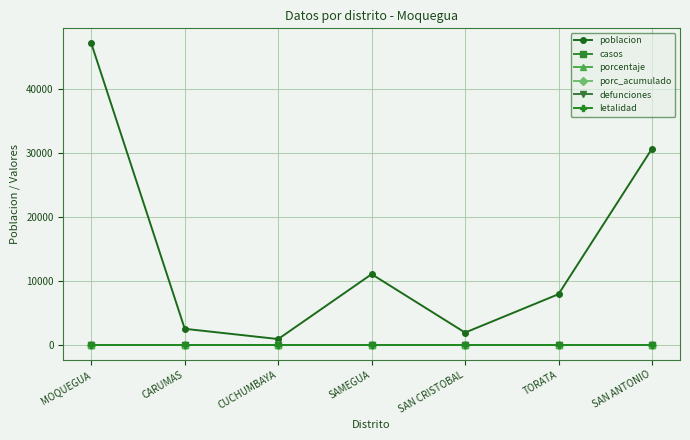

Reading left to right, list all the values displayed in this chart.

poblacion: MOQUEGUA=47093	CARUMAS=2473	CUCHUMBAYA=870	SAMEGUA=11015	SAN CRISTOBAL=1881	TORATA=7886	SAN ANTONIO=30623
casos: MOQUEGUA=0	CARUMAS=0	CUCHUMBAYA=0	SAMEGUA=0	SAN CRISTOBAL=0	TORATA=0	SAN ANTONIO=0
porcentaje: MOQUEGUA=0	CARUMAS=0	CUCHUMBAYA=0	SAMEGUA=0	SAN CRISTOBAL=0	TORATA=0	SAN ANTONIO=0
porc_acumulado: MOQUEGUA=0	CARUMAS=0	CUCHUMBAYA=0	SAMEGUA=0	SAN CRISTOBAL=0	TORATA=0	SAN ANTONIO=0
defunciones: MOQUEGUA=0	CARUMAS=0	CUCHUMBAYA=0	SAMEGUA=0	SAN CRISTOBAL=0	TORATA=0	SAN ANTONIO=0
letalidad: MOQUEGUA=0	CARUMAS=0	CUCHUMBAYA=0	SAMEGUA=0	SAN CRISTOBAL=0	TORATA=0	SAN ANTONIO=0